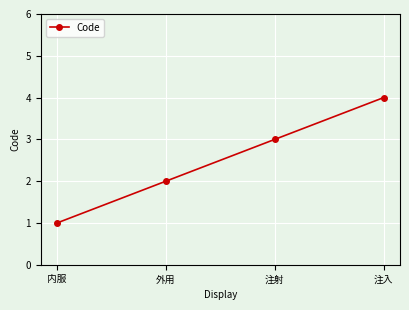

Reading left to right, list all the values displayed in this chart.

内服=1	外用=2	注射=3	注入=4